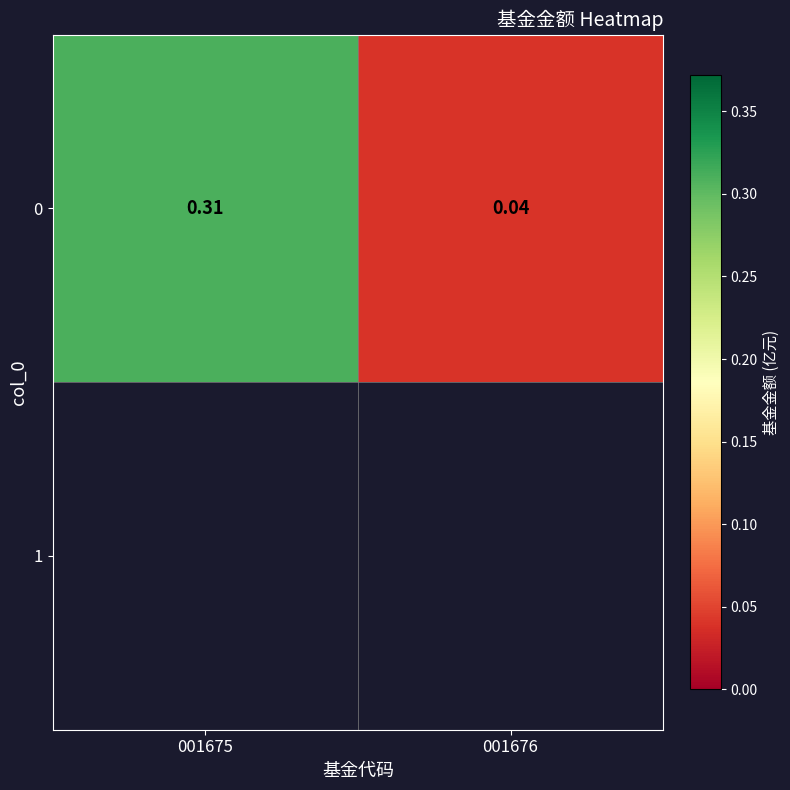

What is the approximate value at 001675?

0.3